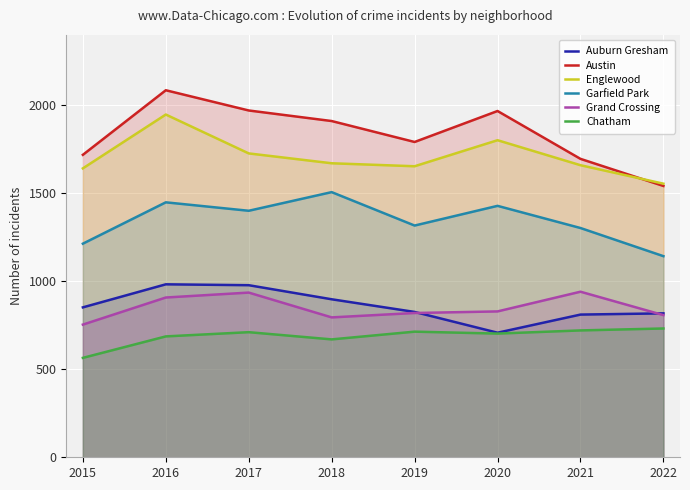

What is the value of the Englewood point at the 1st from the left?

1642